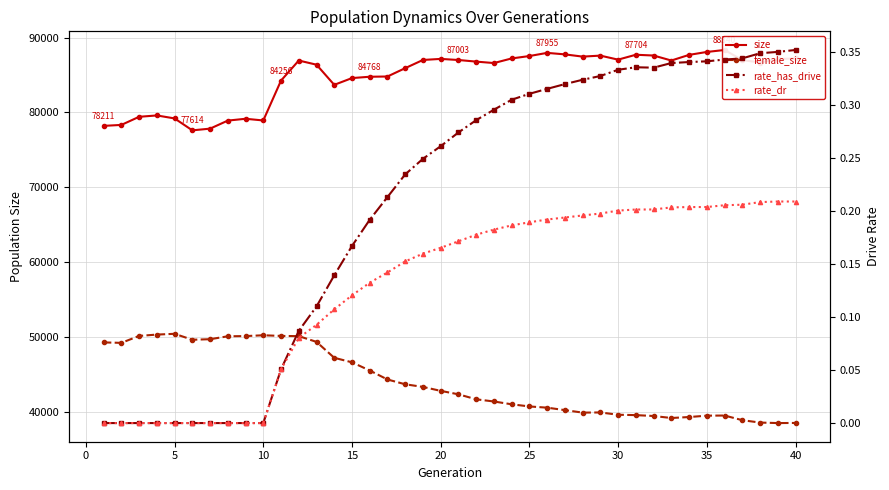

Is this an area chart (filled region under the line)?

No